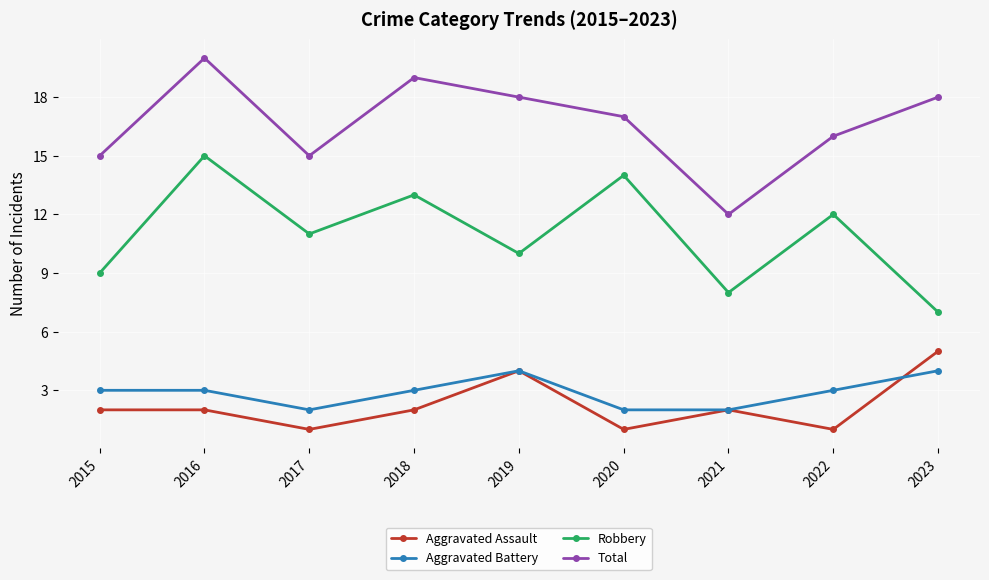

At 2015, list the series in order from smallest to largest.

Aggravated Assault, Aggravated Battery, Robbery, Total